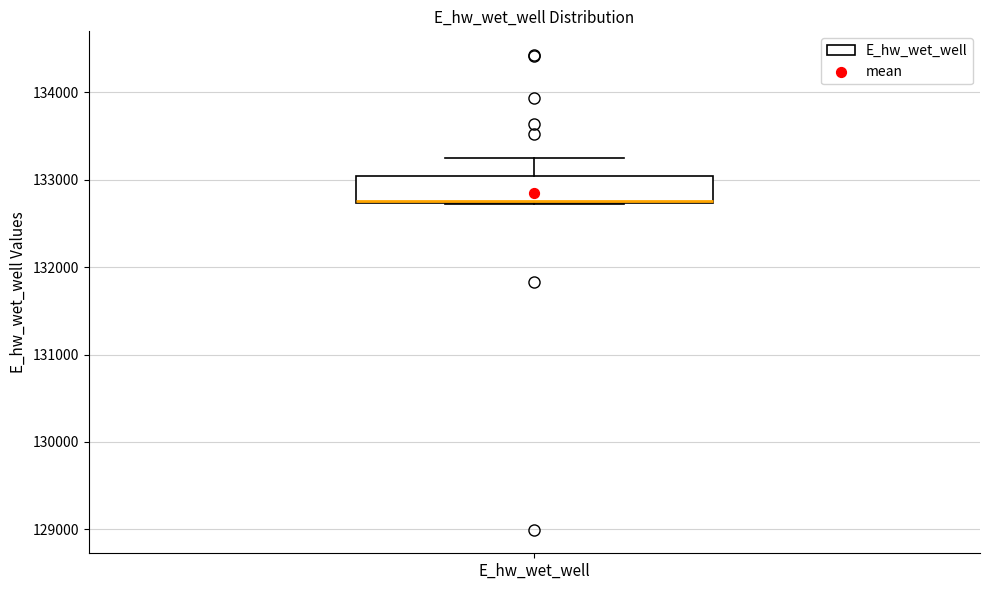

Transcribe this box plot: give where the median line is, the range the box spans, and where the two whiskers end, as read against the y-axis. The values are not printed on the chart, so give them approximately, as read against the axis.

median 132800 (drawn on the box's lower edge), box 132700 to 133000, whiskers 132700 to 133200